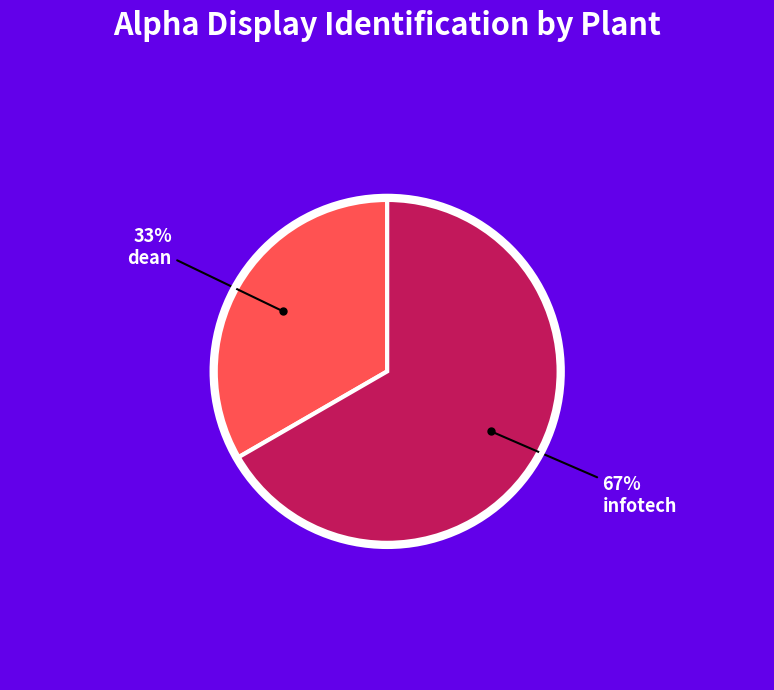

To the nearest percent, what is the average slice percentage?

50%